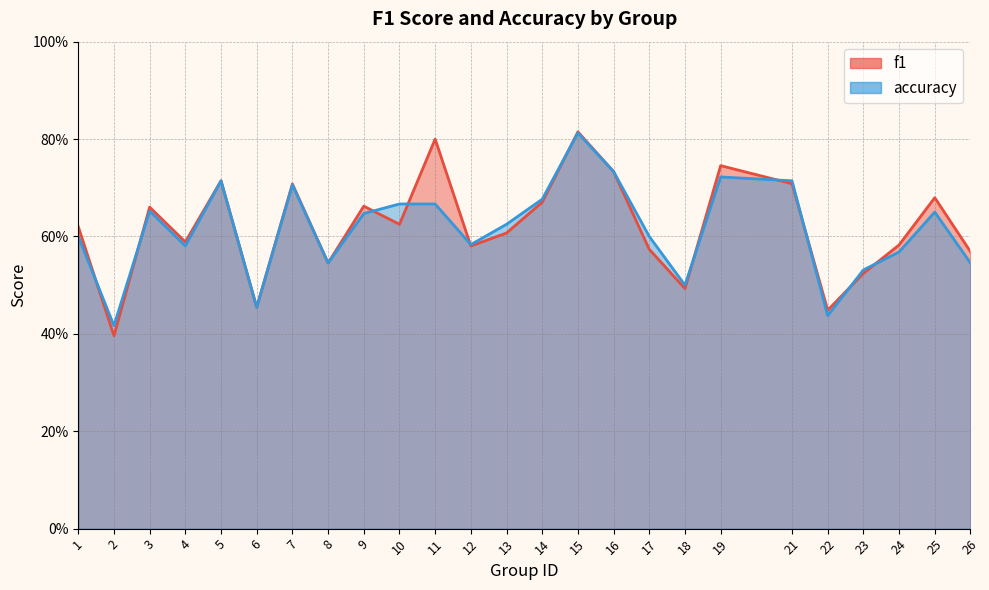

True or false: accuracy has a value of 0.7 at 16.

True